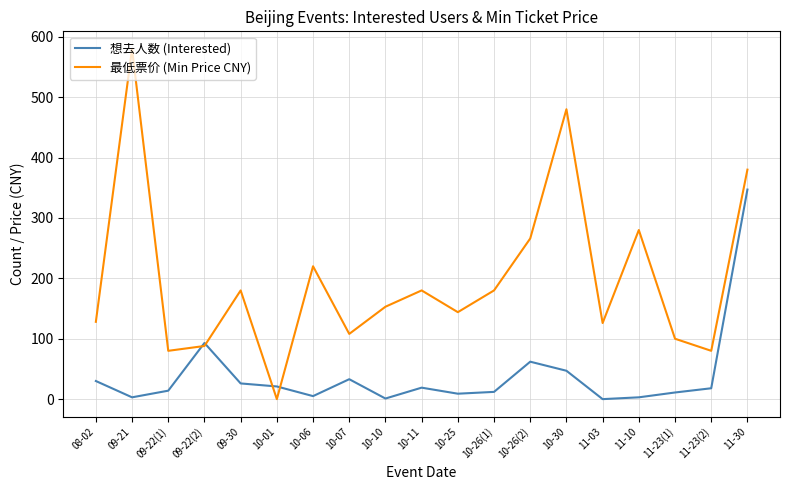

True or false: 最低票价 (Min Price CNY) has a value of 180 at 10-26(1).

True